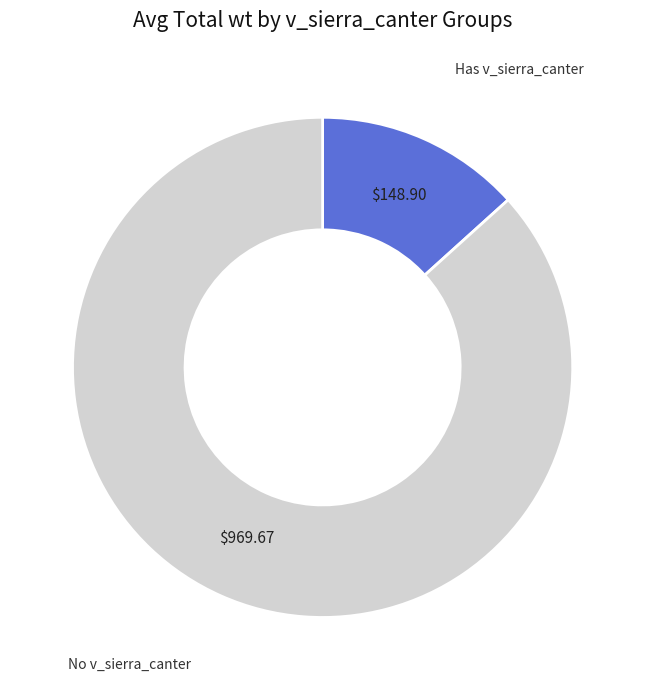

Is there any slice that represents more than half of the pie?

Yes